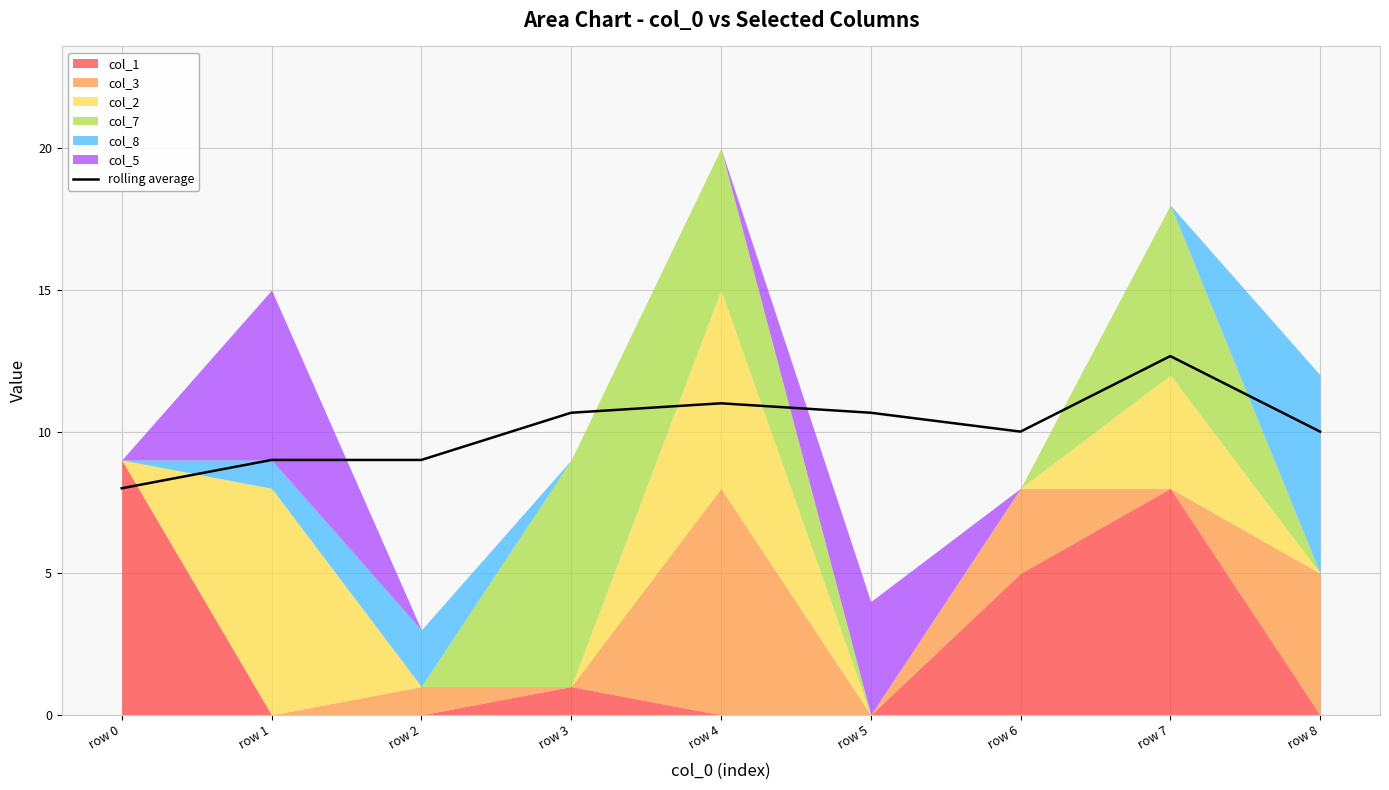

The chart shows a value of 16.0 at row 2. True or false?

False